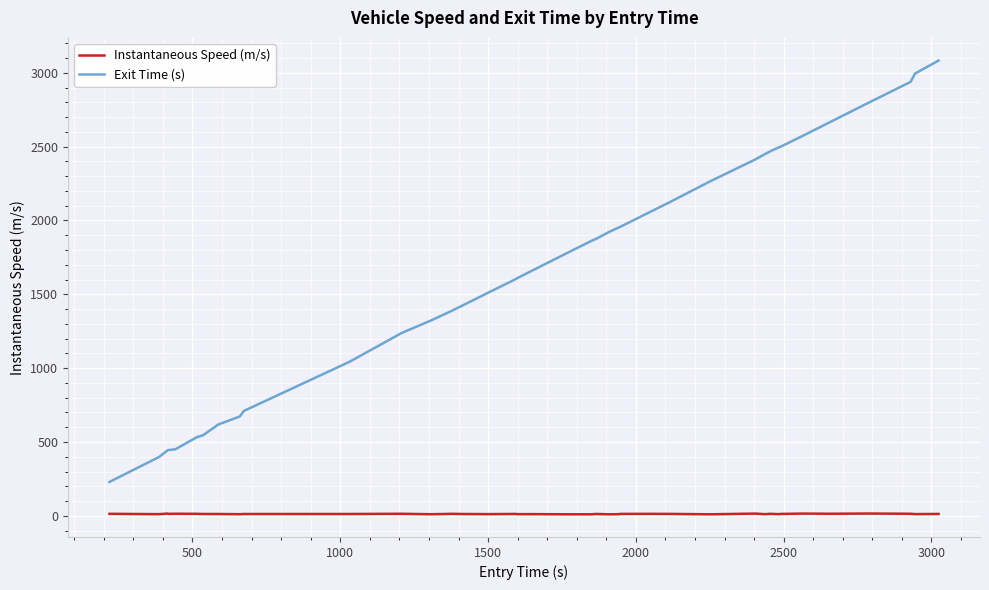

How many values in the Instantaneous Speed (m/s) series are below 12?

14